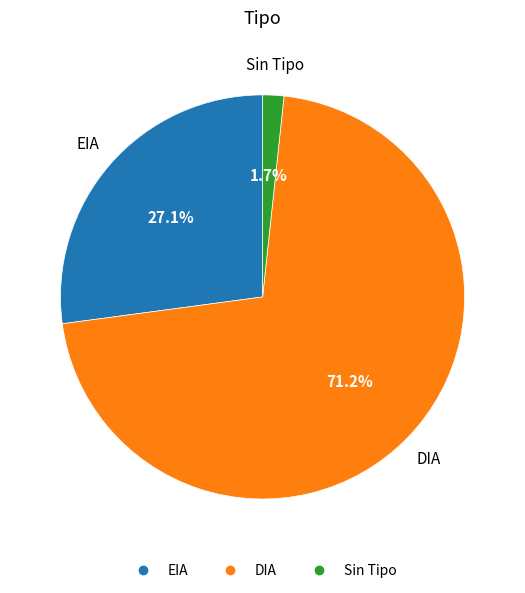

Is there any slice that represents more than half of the pie?

Yes